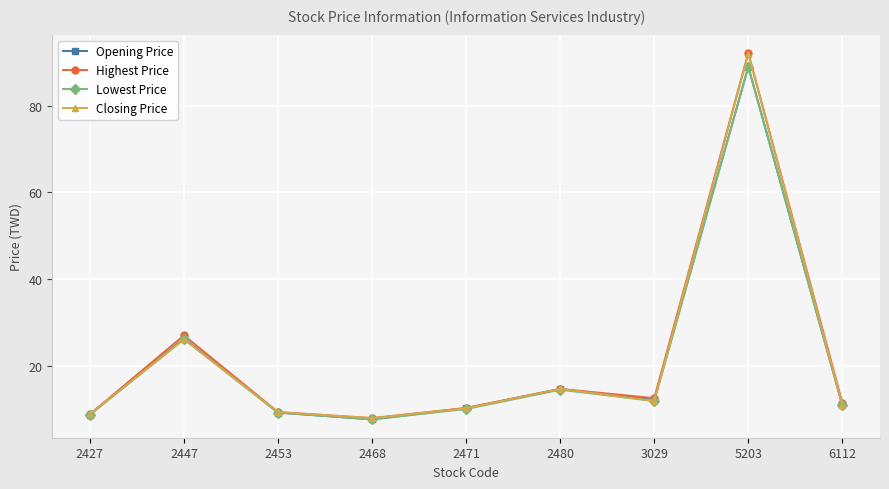

What is the value of the Lowest Price point at the 1st from the left?

8.7